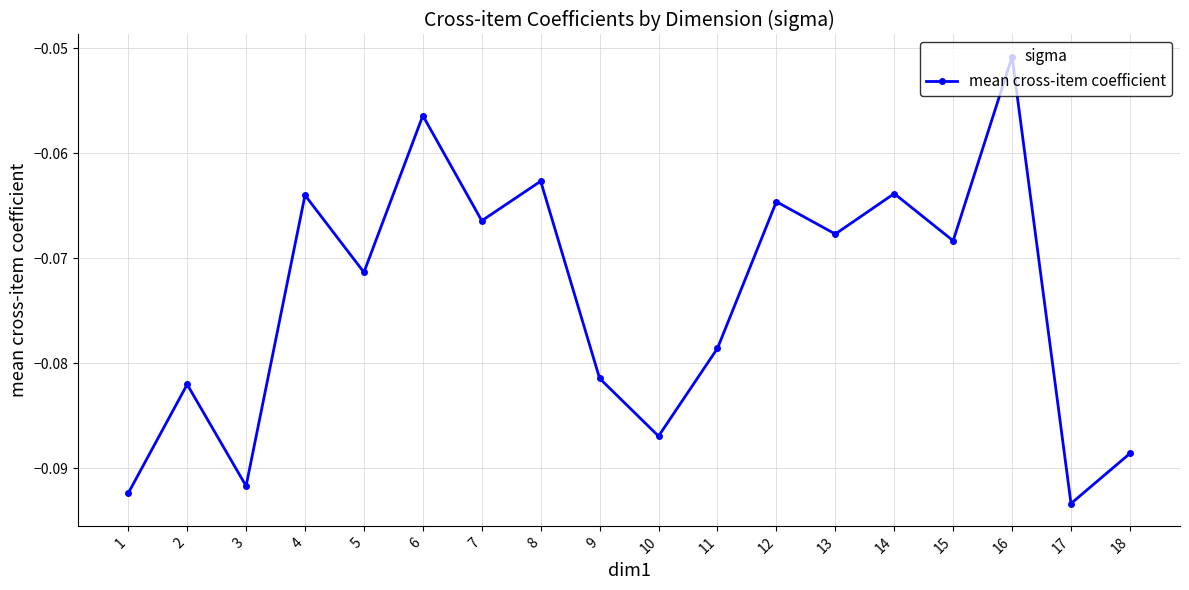

Which label corresponds to the largest value in the chart?

16